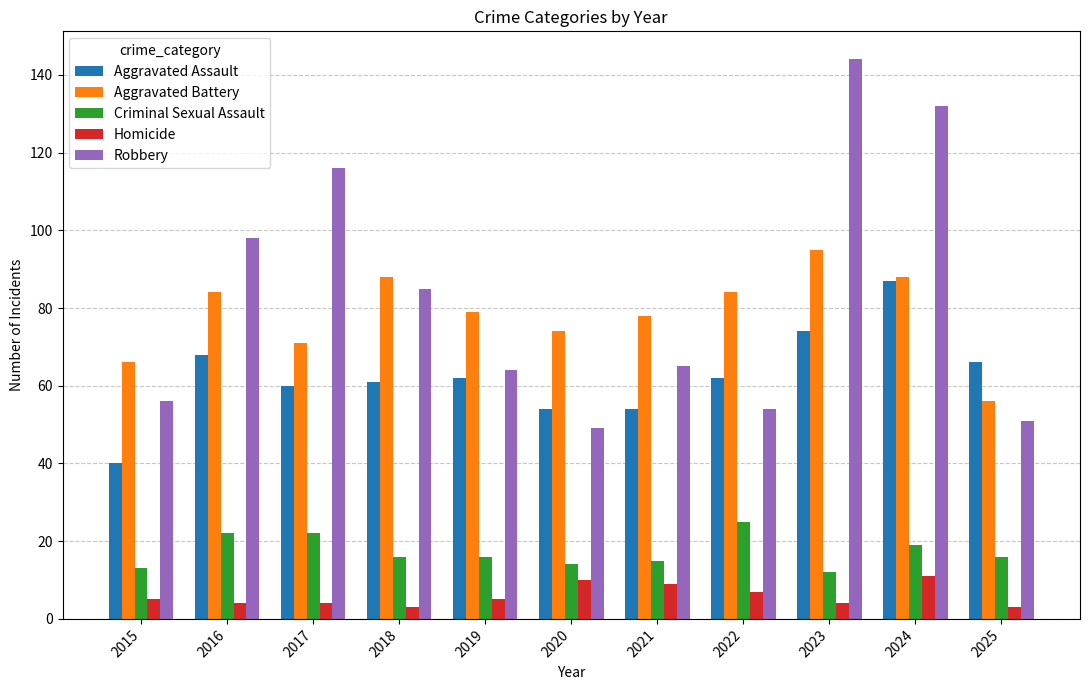

Reading left to right, list all the values displayed in this chart.

Aggravated Assault: 40	68	60	61	62	54	54	62	74	87	66
Aggravated Battery: 66	84	71	88	79	74	78	84	95	88	56
Criminal Sexual Assault: 13	22	22	16	16	14	15	25	12	19	16
Homicide: 5	4	4	3	5	10	9	7	4	11	3
Robbery: 56	98	116	85	64	49	65	54	144	132	51